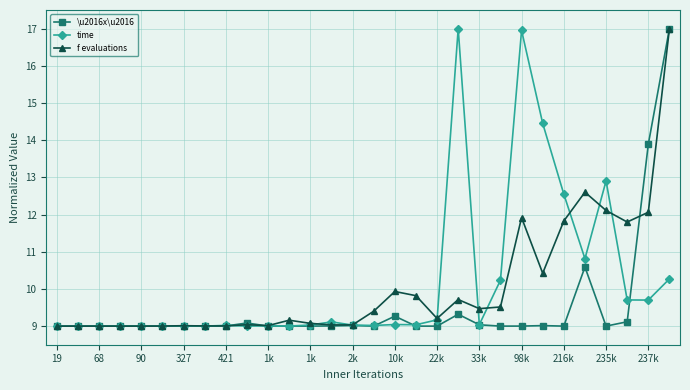

What is the greatest value displayed?

17.0